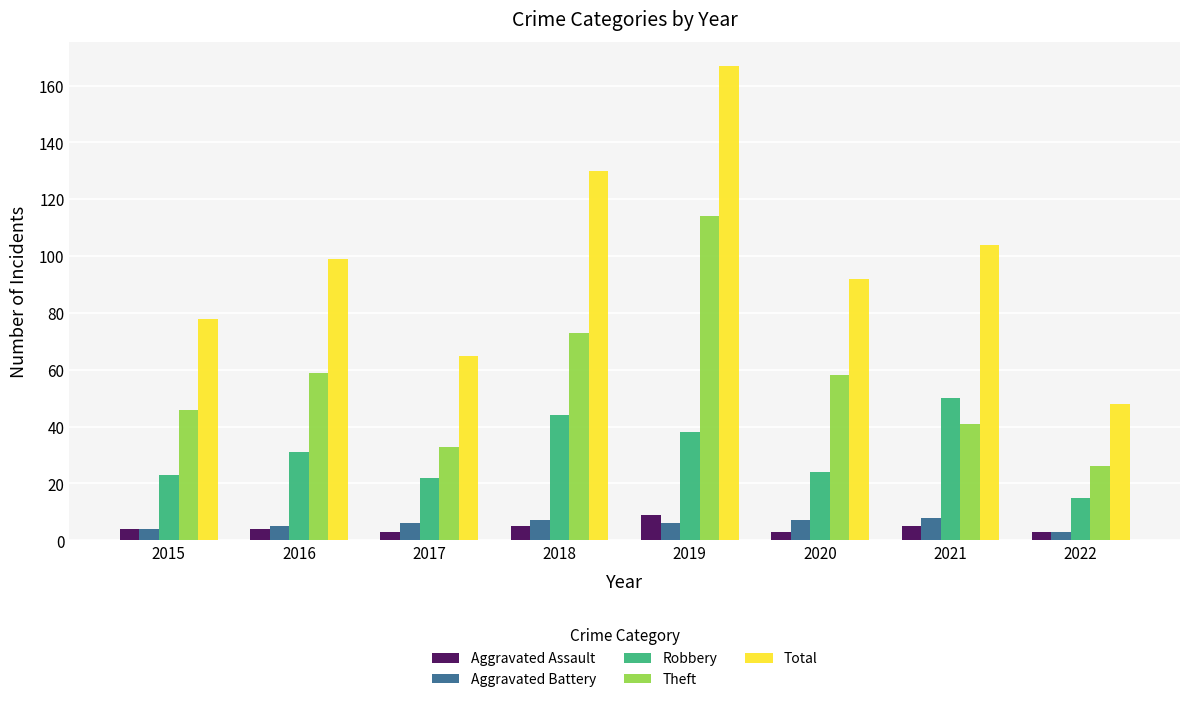

What is the approximate value of Robbery at 2018?

44